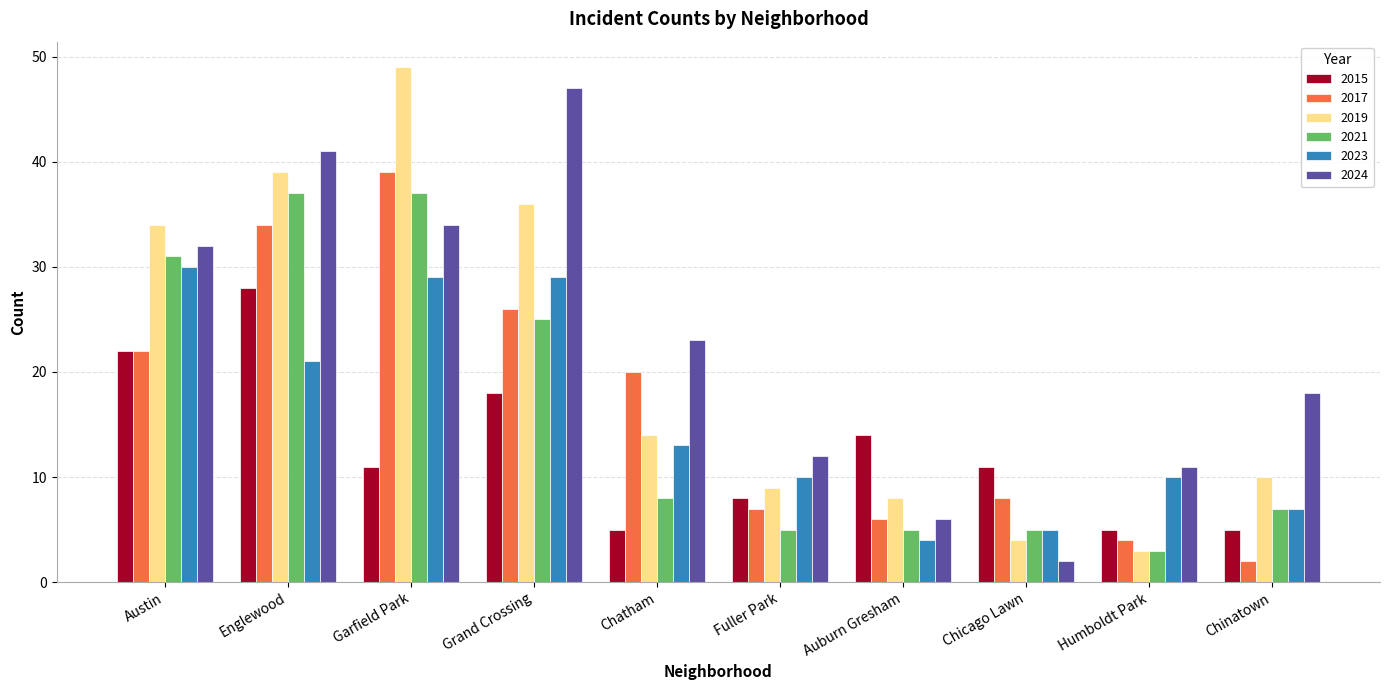

What position from the right is Auburn Gresham?

4